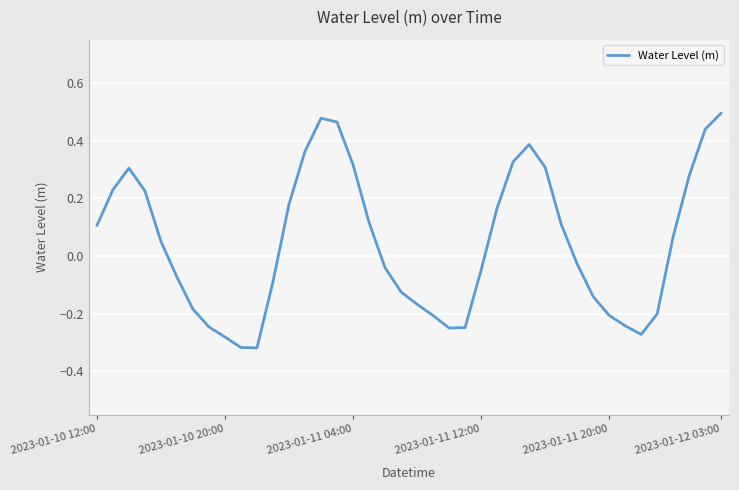

How many categories are shown in the chart?

40